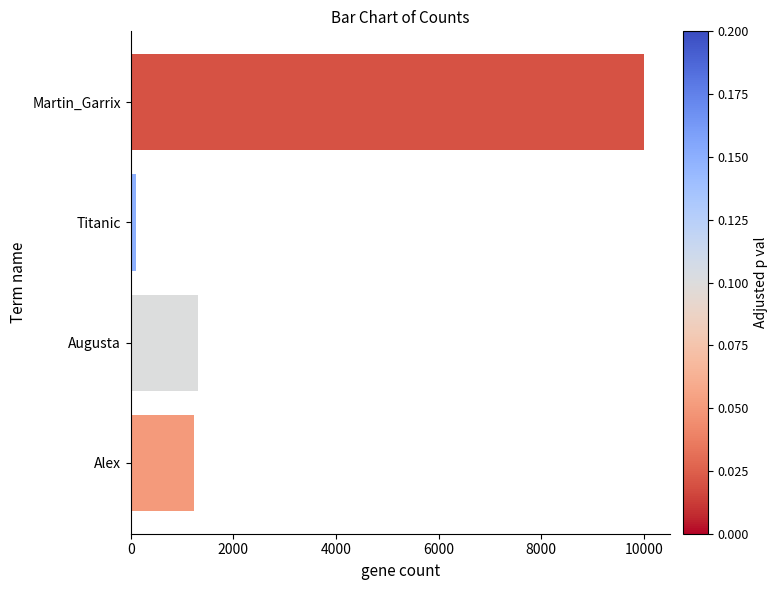

What is the difference between the values at Augusta and Martin_Garrix?

8692